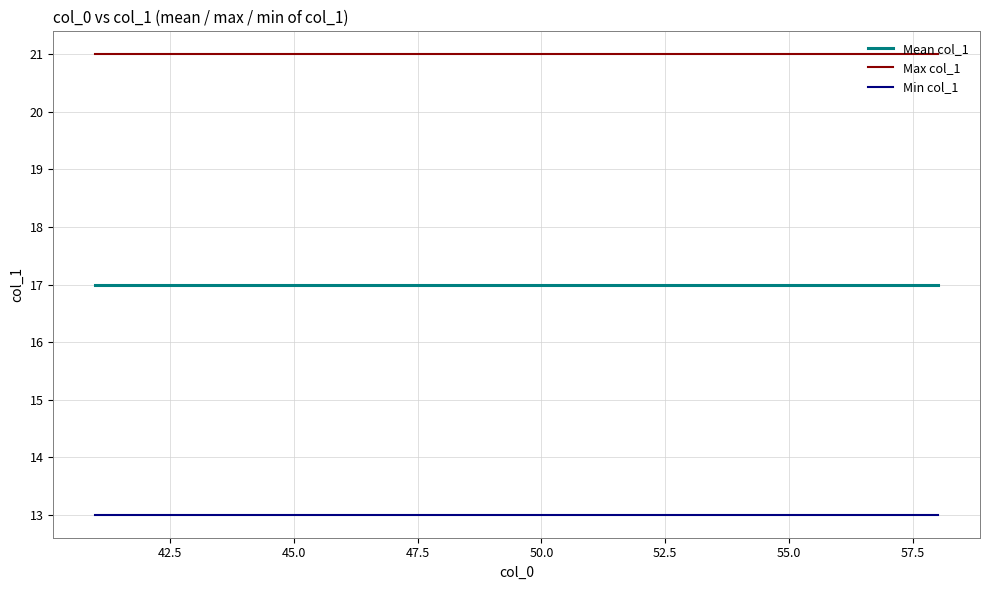

Which series has the largest total across all categories?

Max col_1